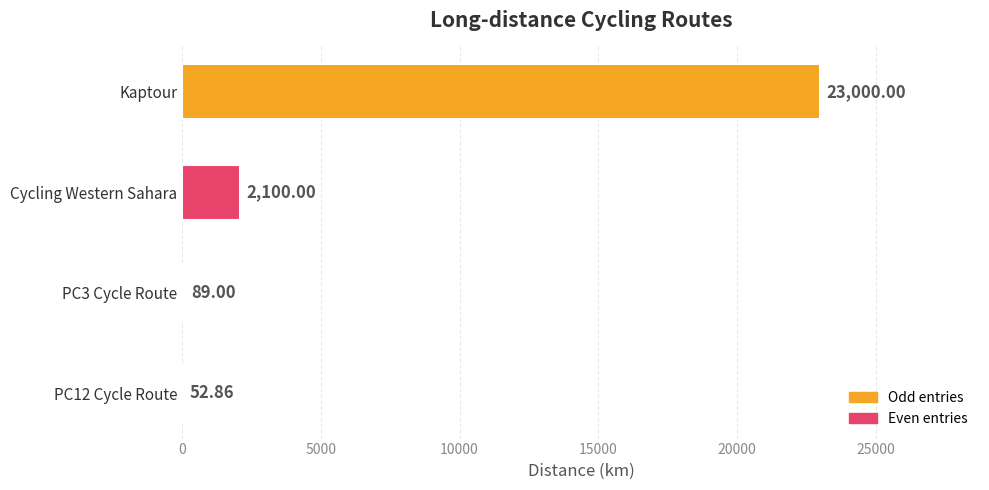

Between PC3 Cycle Route and Kaptour, which is larger?

Kaptour